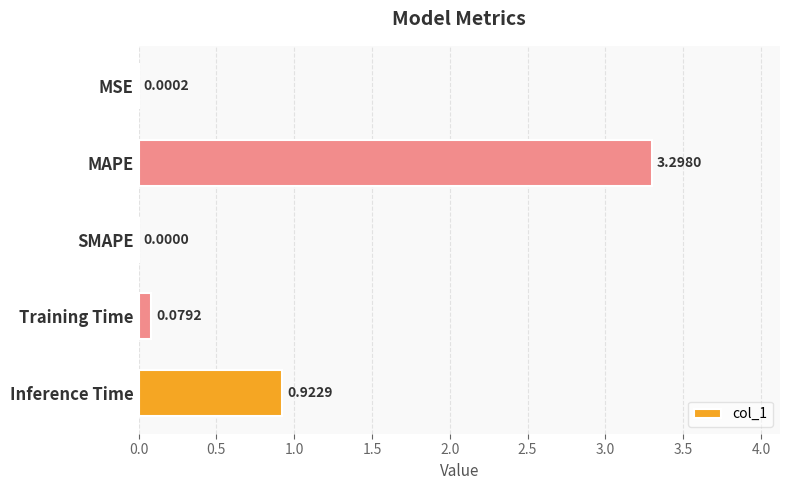

At which category does the chart reach its peak across all series?

MAPE